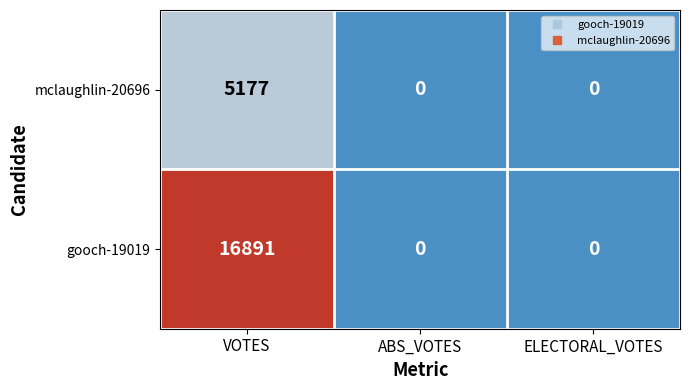

What is the maximum value shown in the chart?

16891